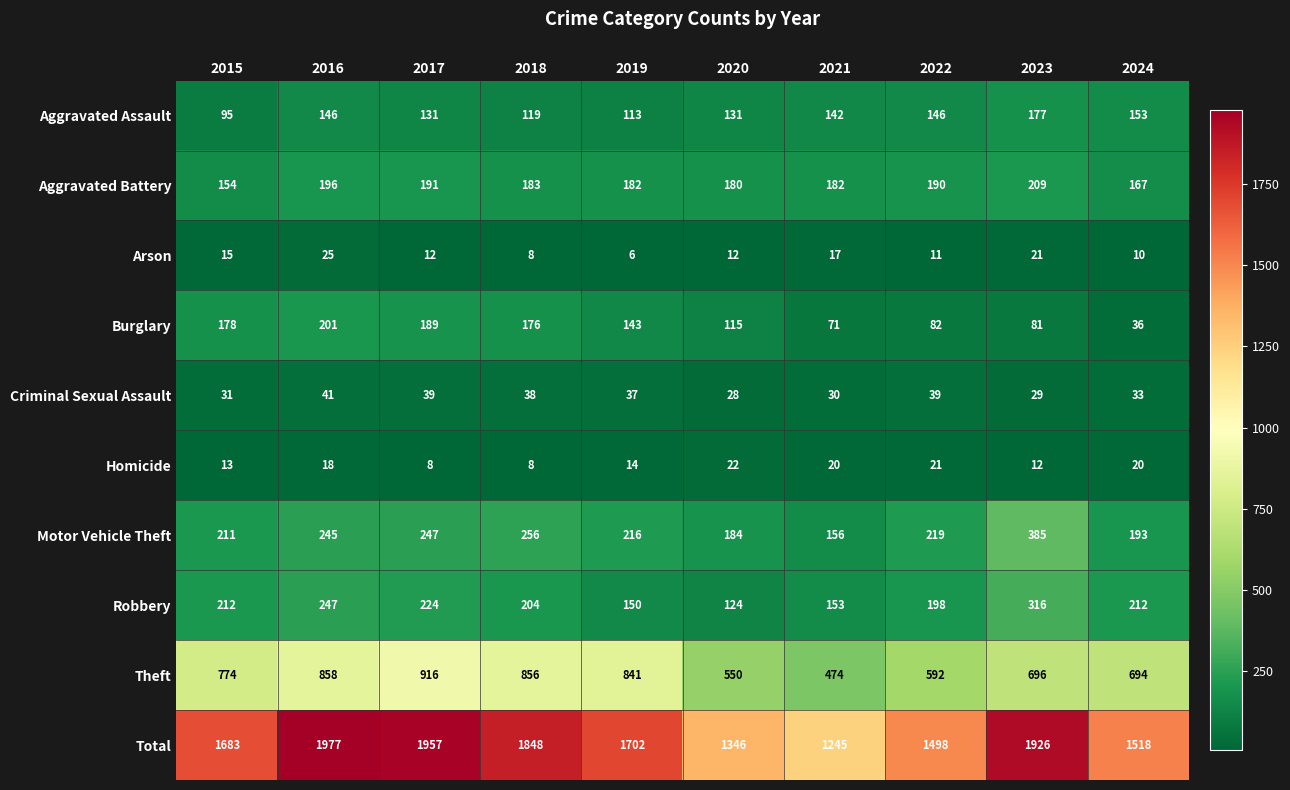

Rank the series by their maximum value, from lowest to highest.

Homicide, Arson, Criminal Sexual Assault, Aggravated Assault, Burglary, Aggravated Battery, Robbery, Motor Vehicle Theft, Theft, Total